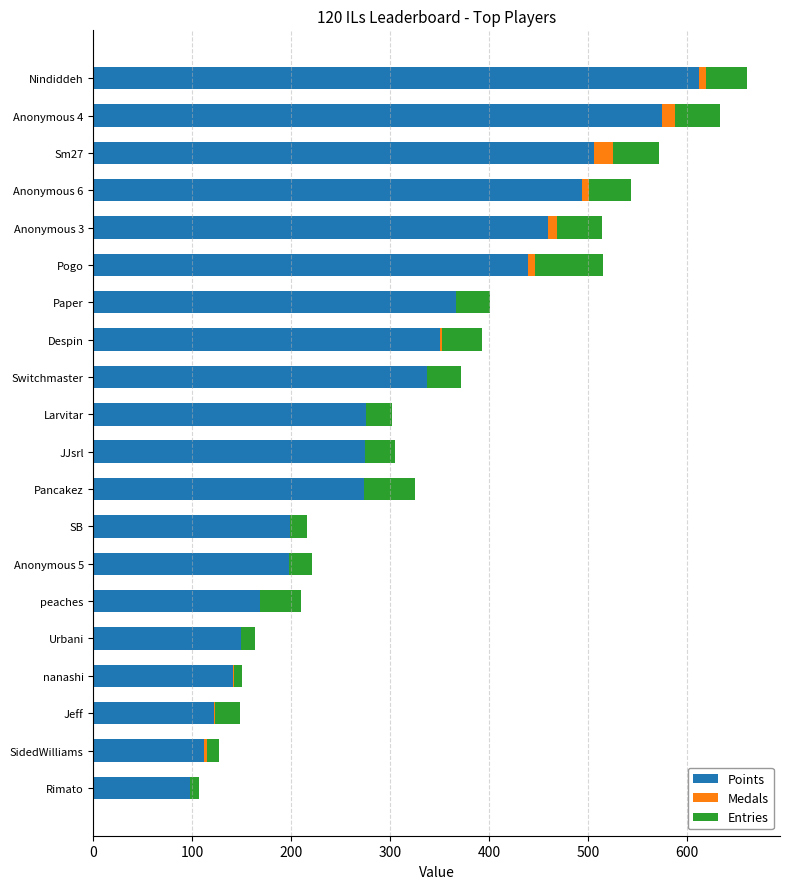

What is the maximum value for Points?

612